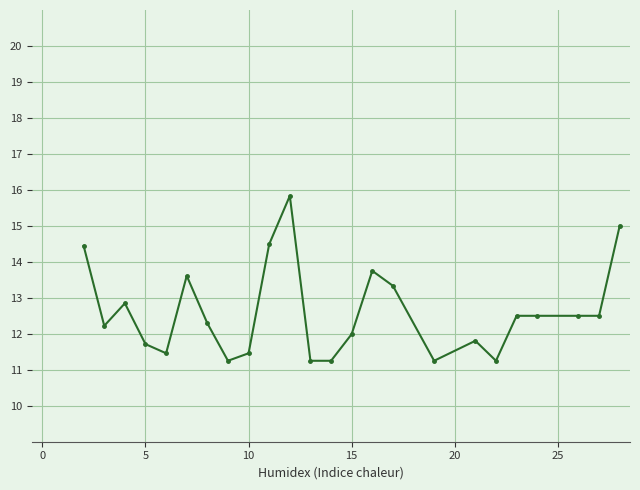

What is the sum of all values?

302.5